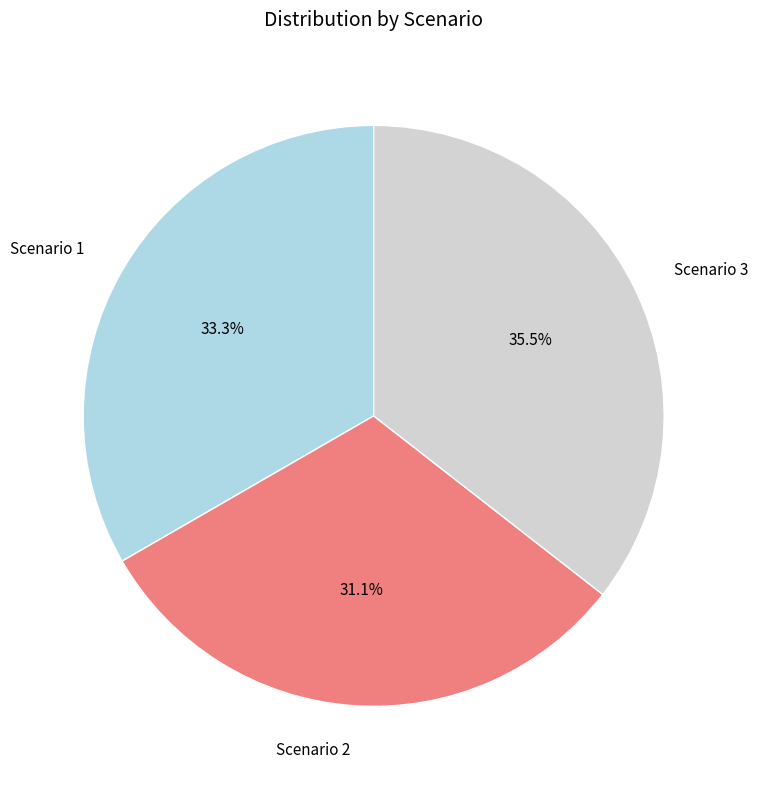

The Scenario 3 slice represents 27% of the pie. True or false?

False